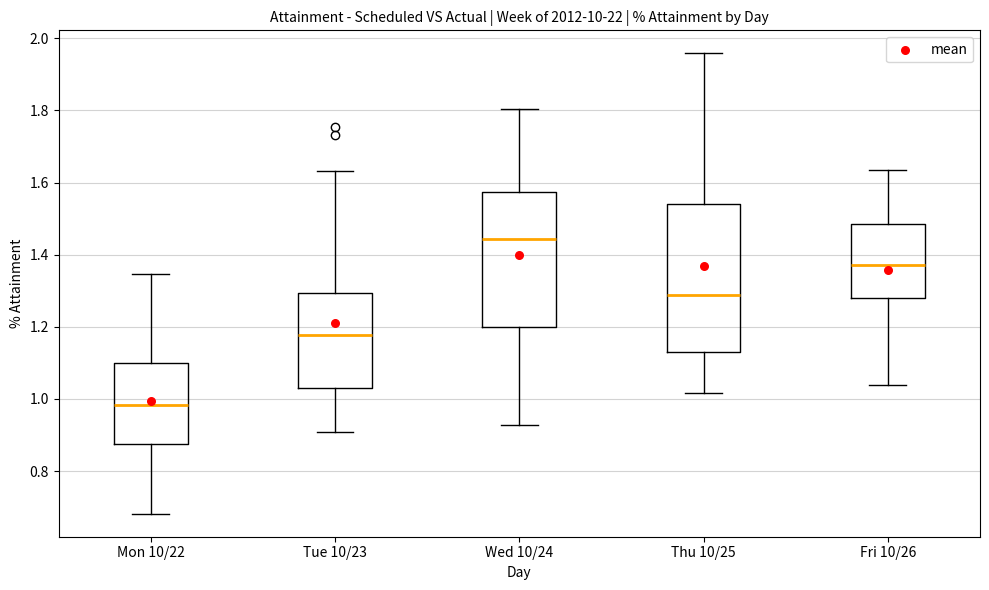

Where does the upper whisker of the box for Tue 10/23 end on the y-axis? The values are not printed on the chart, so give them approximately, as read against the axis.

1.64